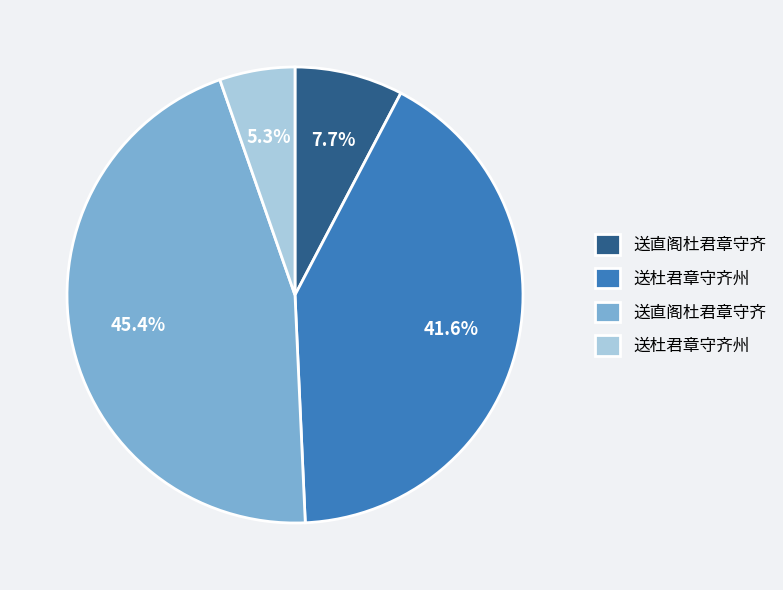

Is there a majority slice in this chart?

No